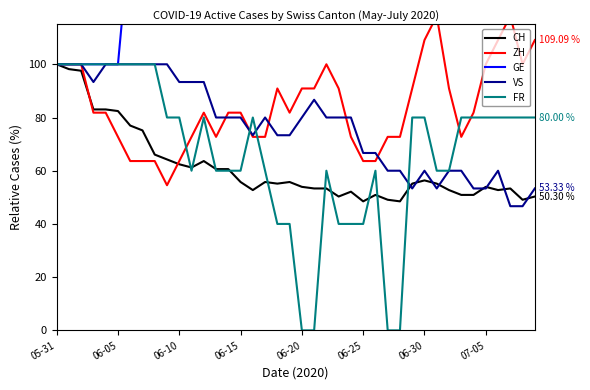

True or false: FR and GE cross at least once.

False